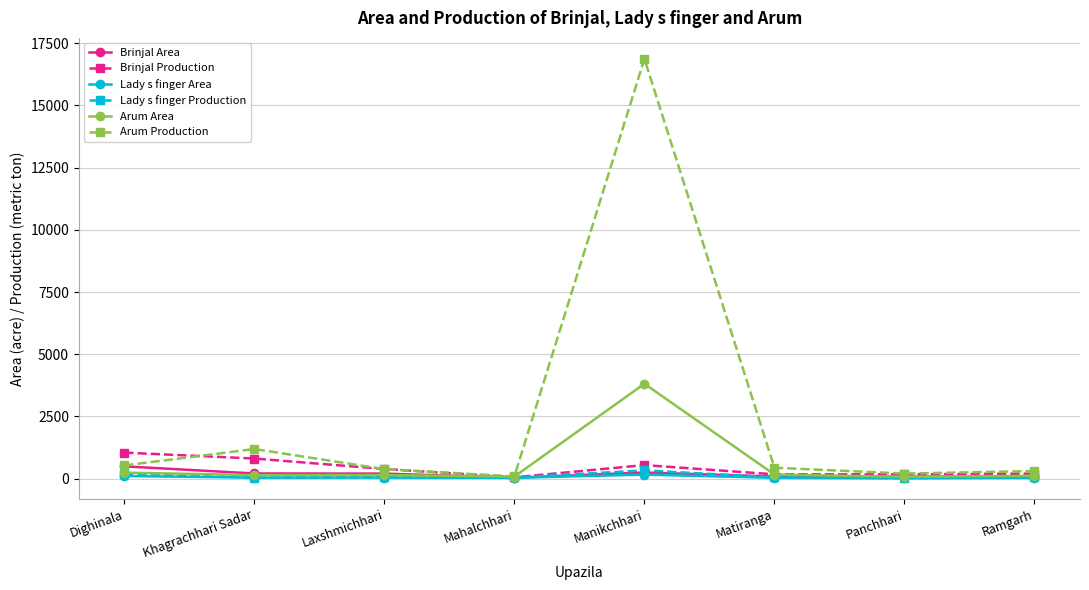

Read the Lady s finger Area value at Laxshmichhari, to the nearest 50.

50